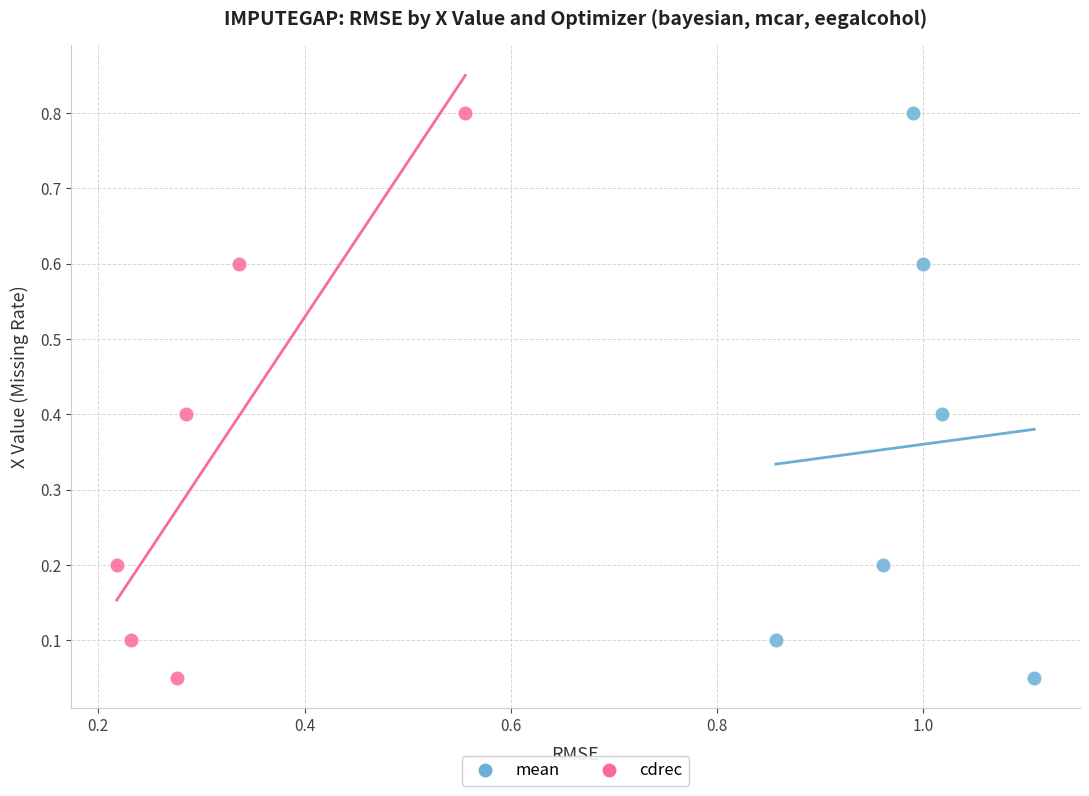

What are all the series names shown in the legend?

mean, cdrec